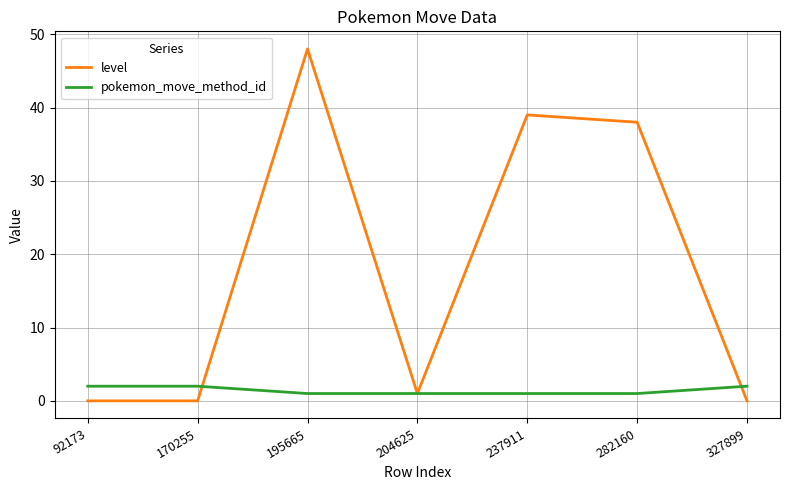

Where do level and pokemon_move_method_id first cross each other?

170255 and 195665